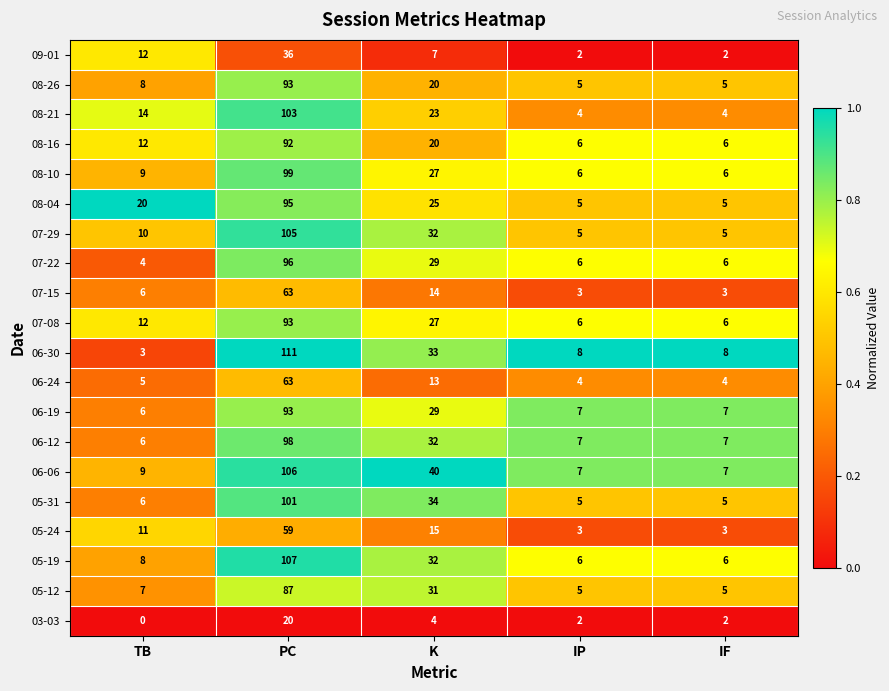

The 06-06 series shows 7 at IP. True or false?

True